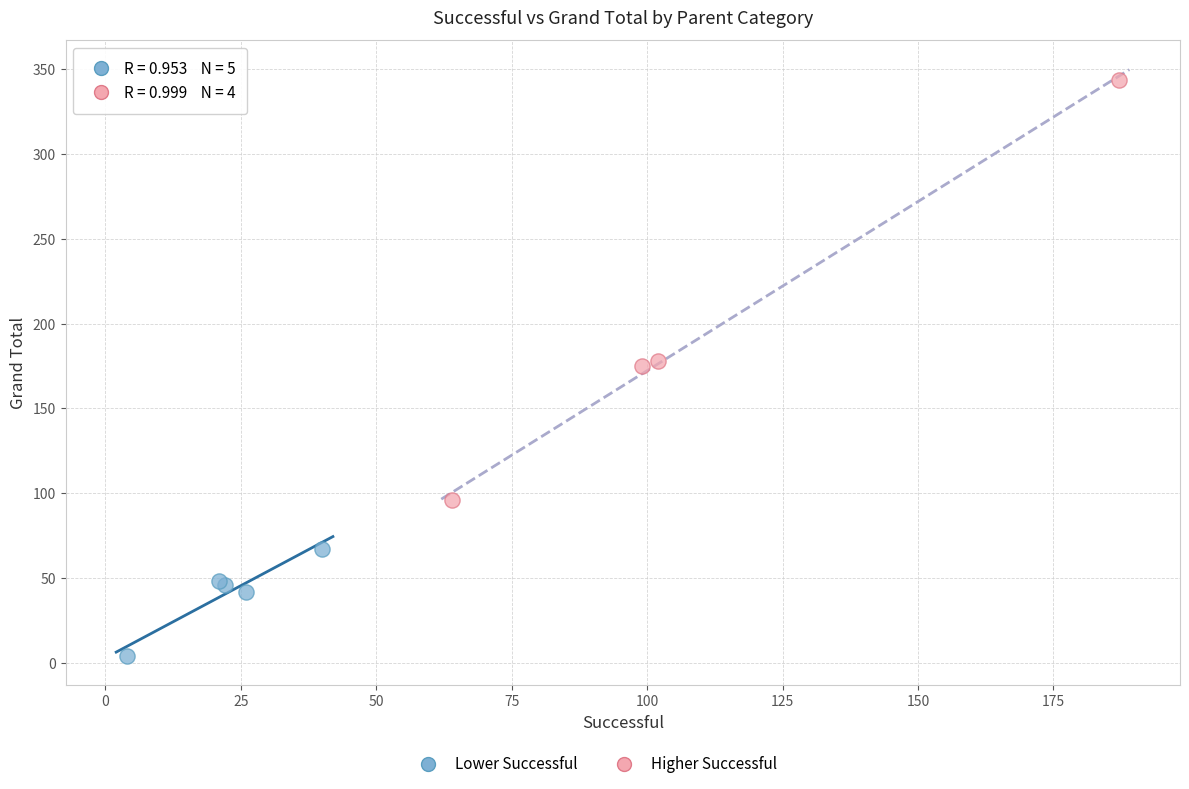

Which series has the widest spread of Y values?

Higher Successful